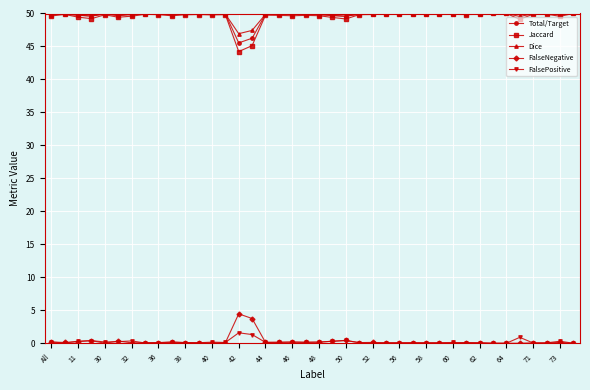

True or false: Dice and FalseNegative cross at least once.

False